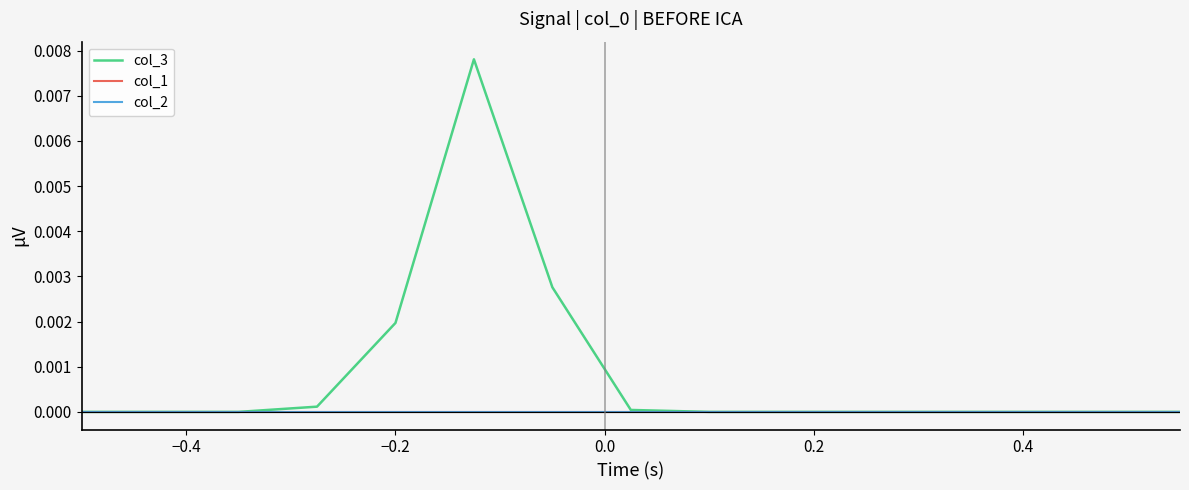

Does the chart have visible grid lines?

No